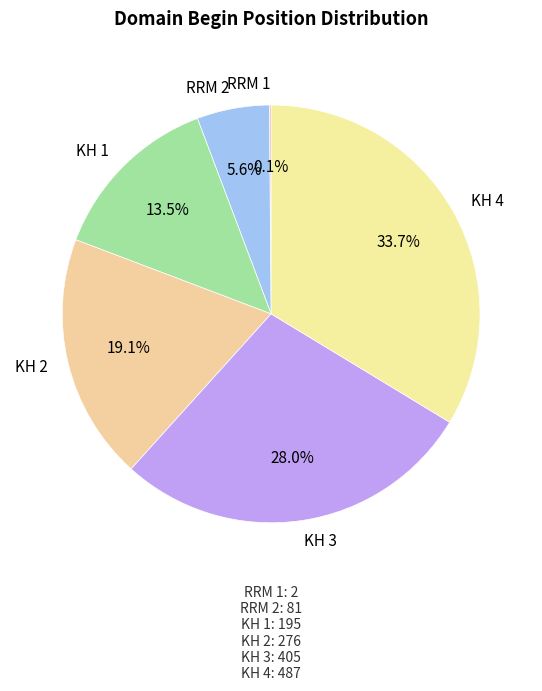

To the nearest percent, what is the difference between the largest and smallest slice percentages?

34%